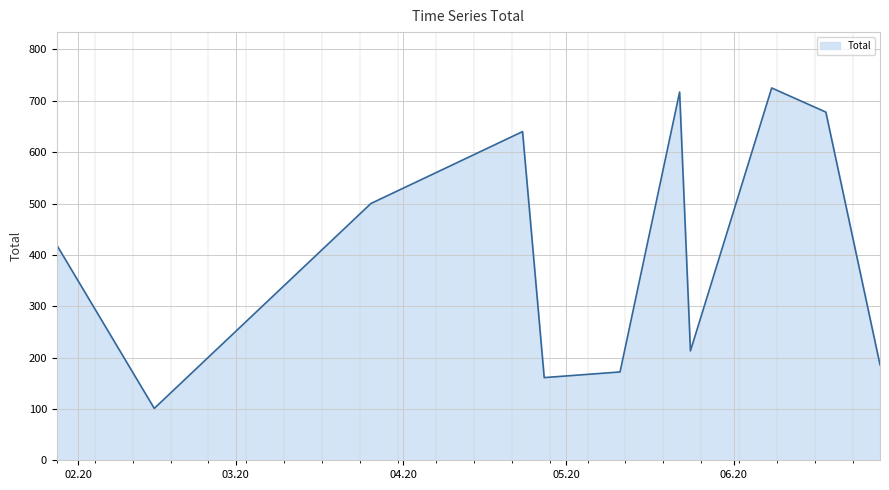

What is the minimum value shown in the chart?

101